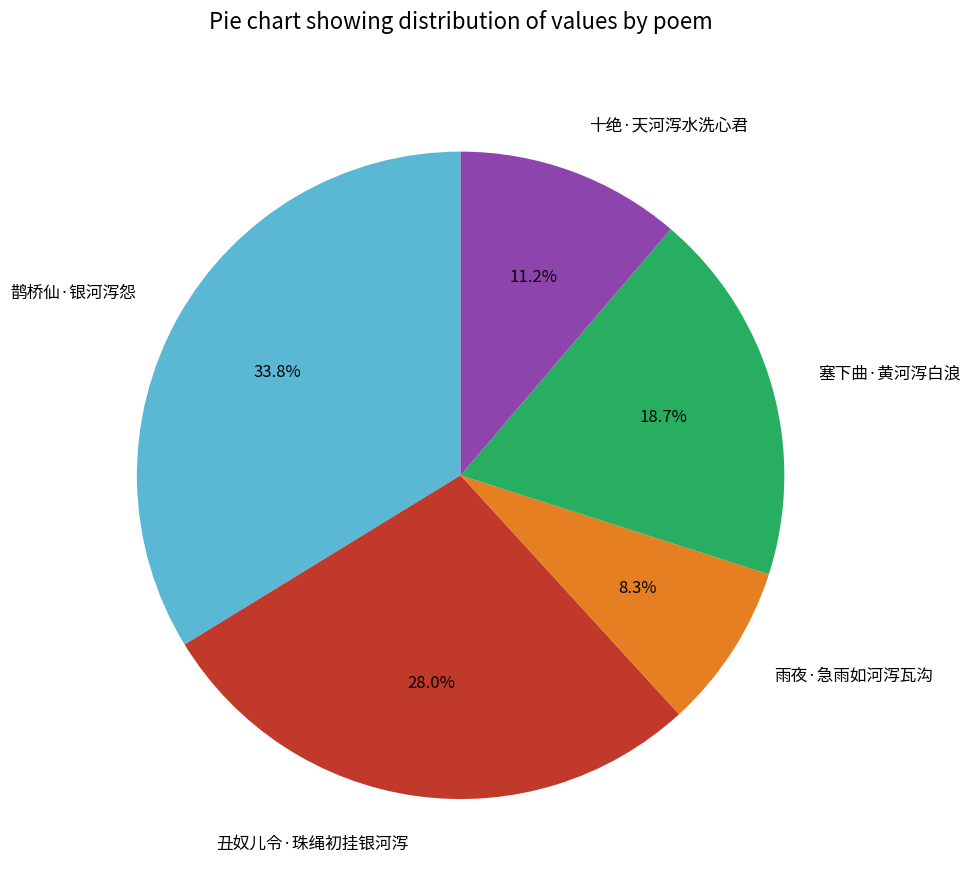

Which slice is the smallest?

雨夜·急雨如河泻瓦沟